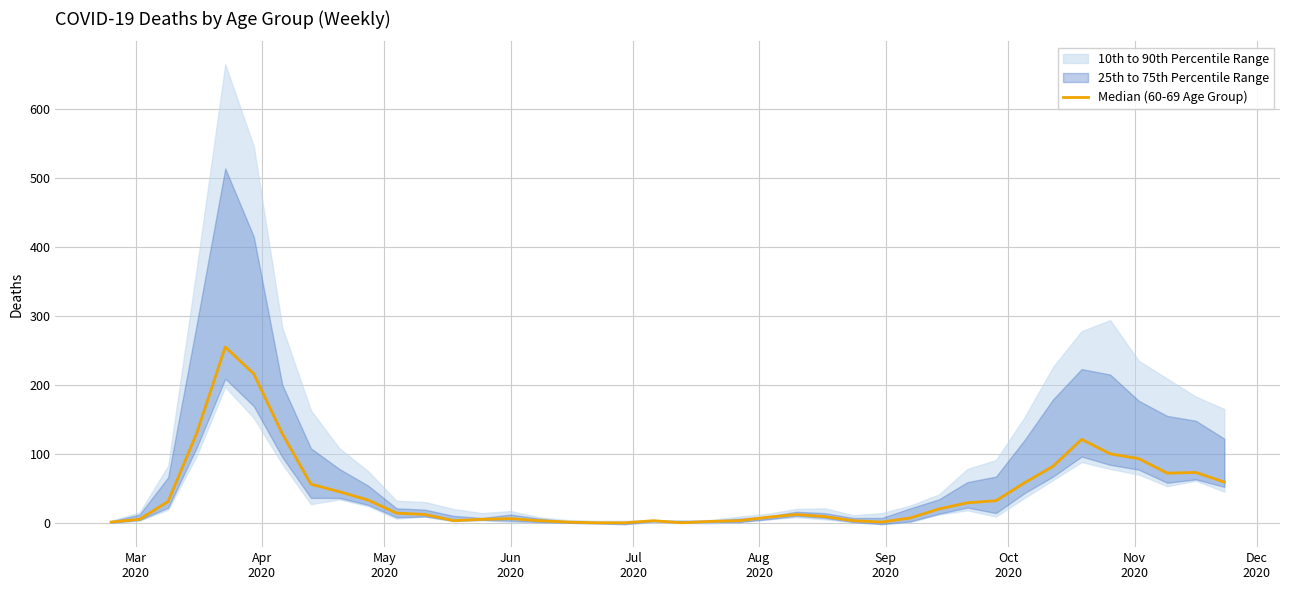

Does the chart display data point markers on the line(s)?

No